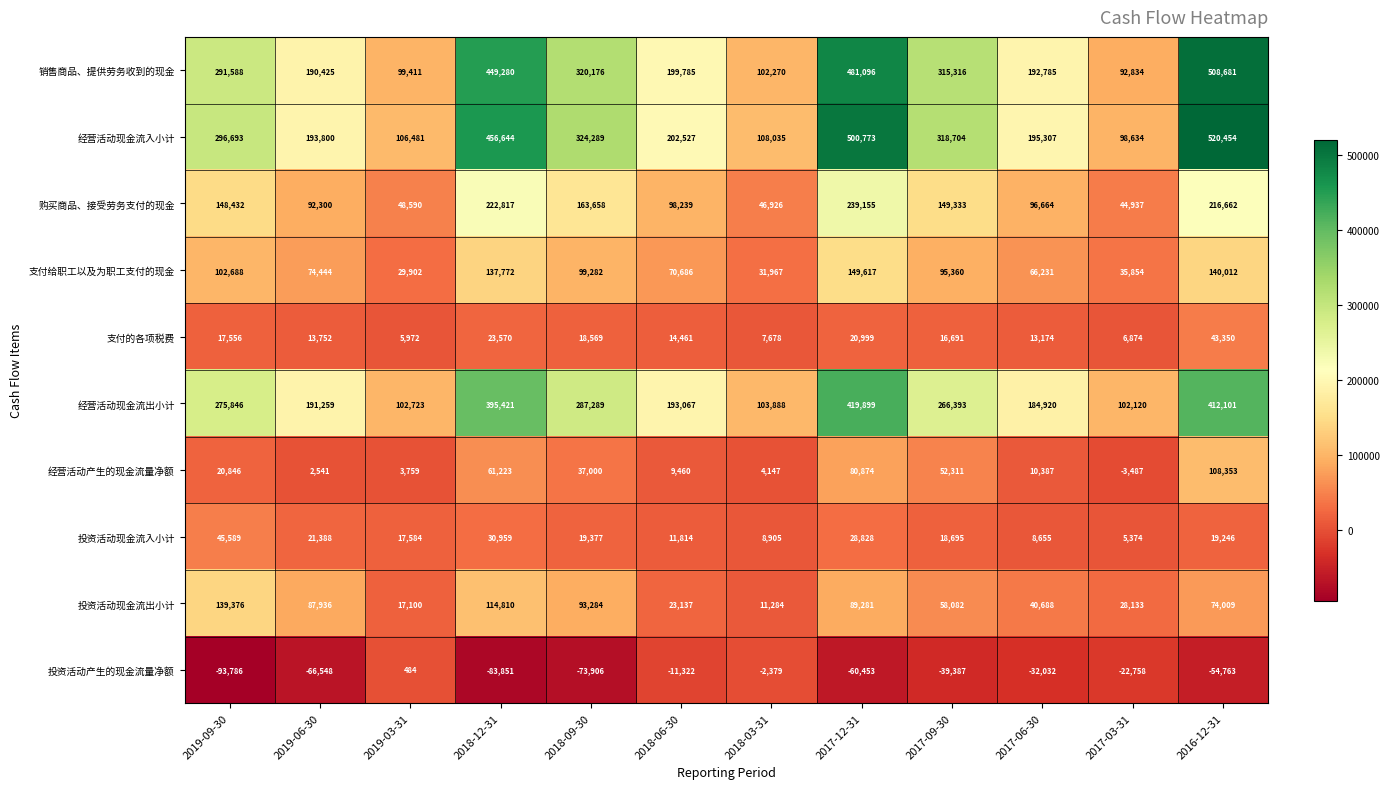

What is the difference between the highest and lowest values at 2017-03-31?

124878